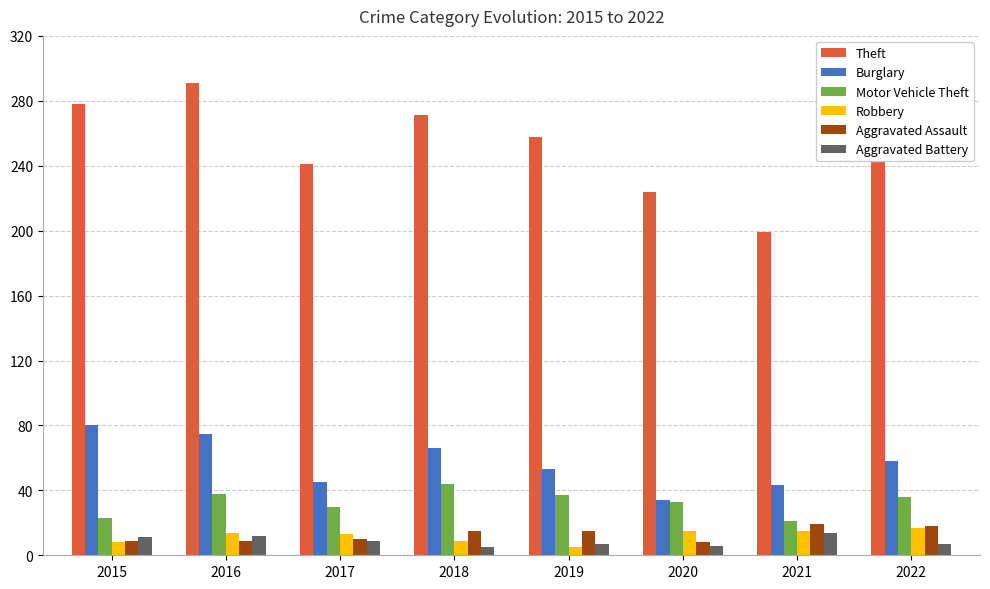

How many distinct data groups are displayed?

6